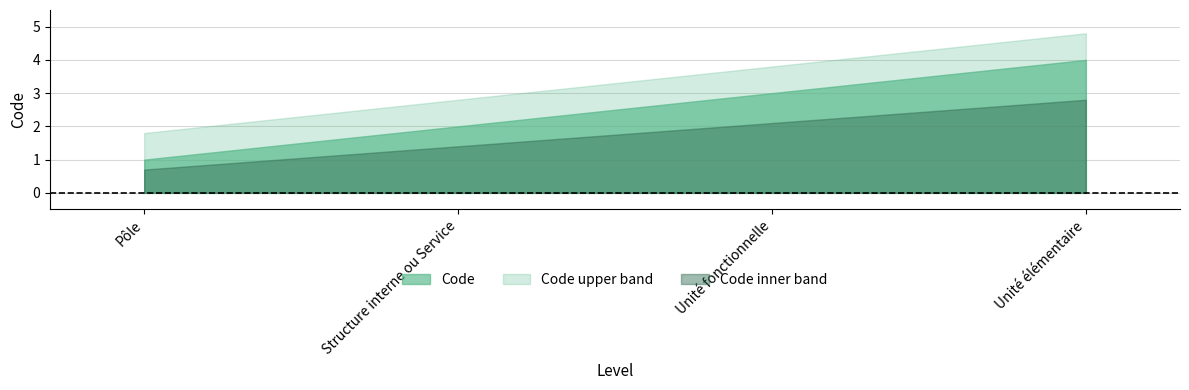

True or false: Code upper band and Code intersect in this chart.

False